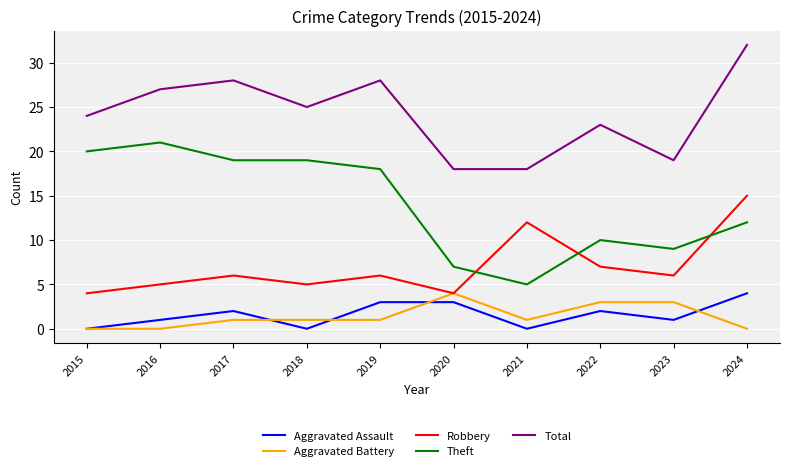

At which category is the sum across all series the highest?

2024